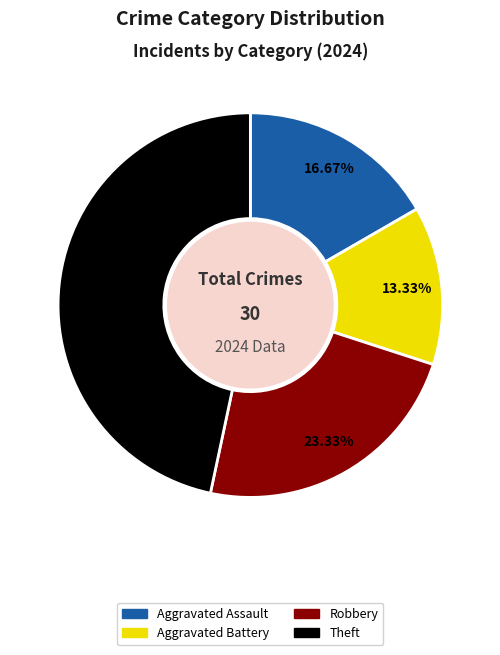

Does any single category account for the majority?

No